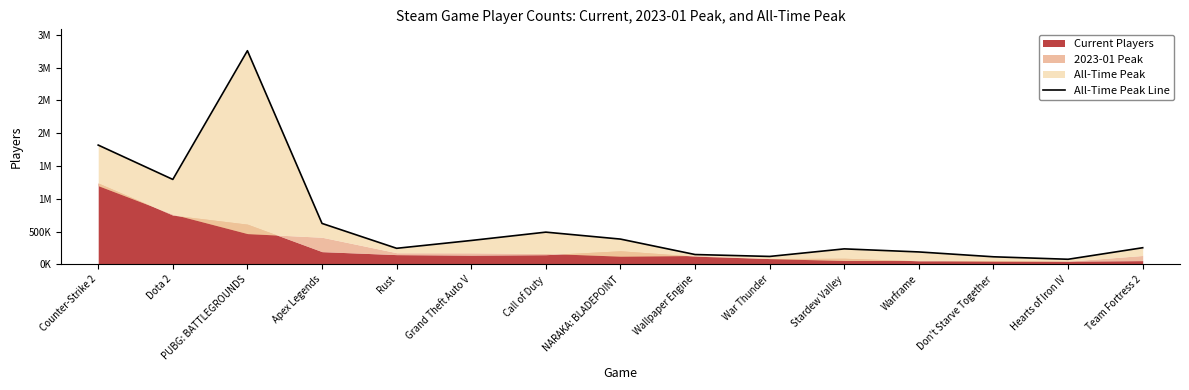

Does the chart have visible grid lines?

No